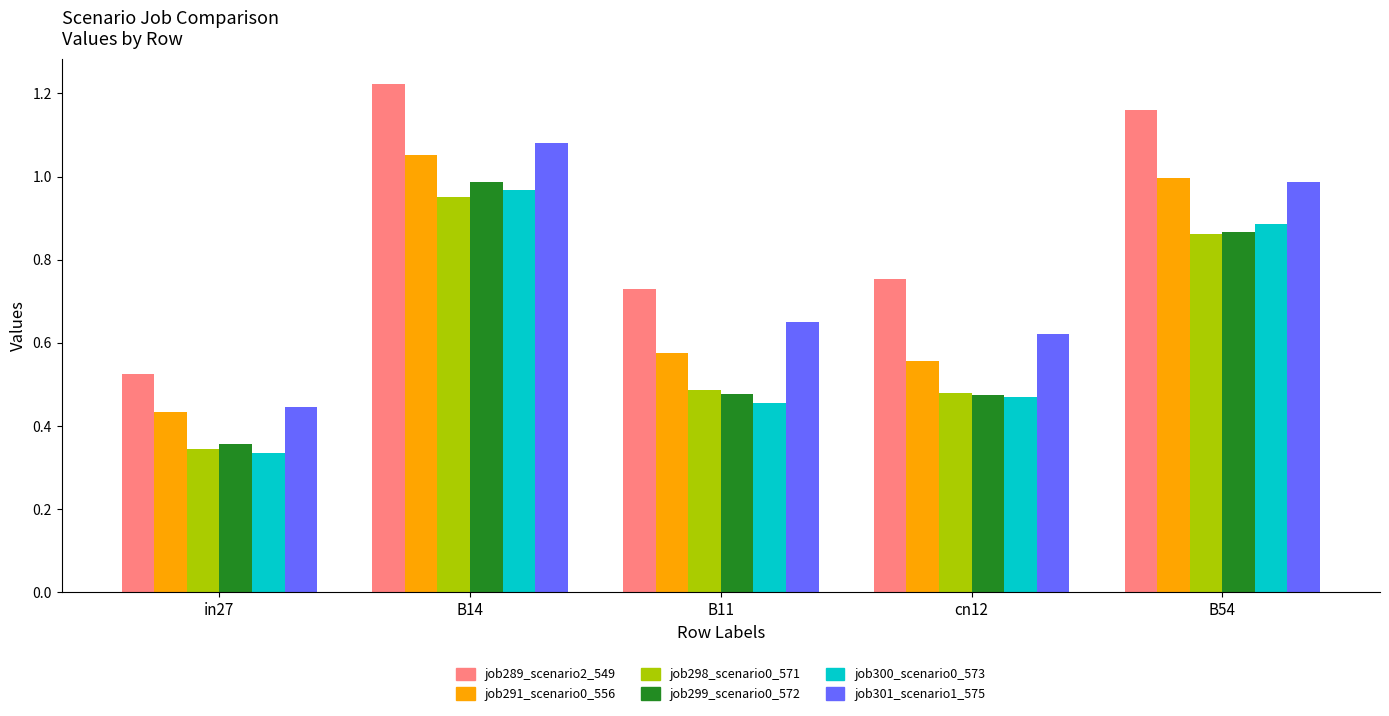

What is the sum of all job291_scenario0_556 values?

3.6